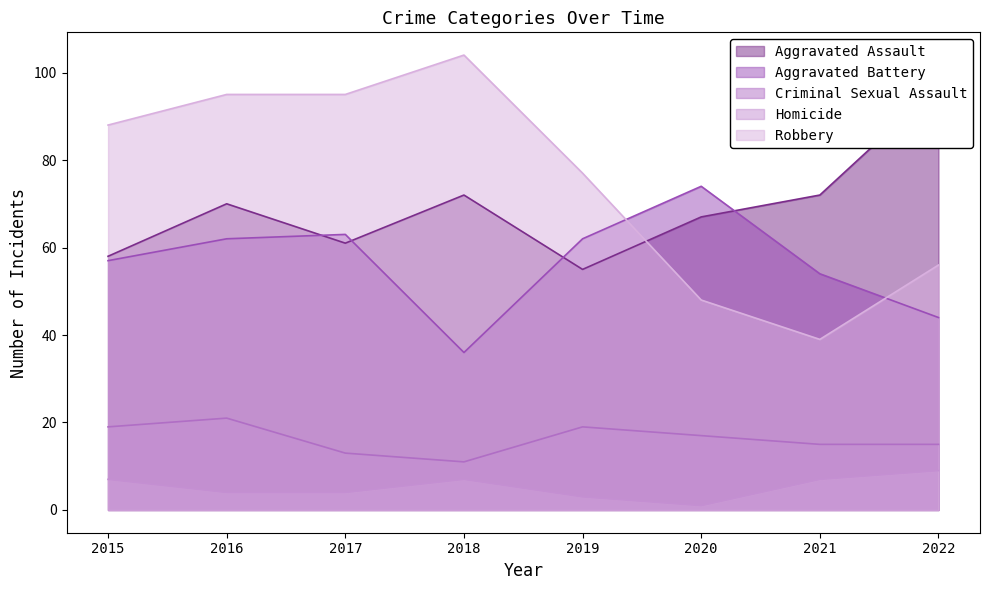

Does the chart have visible grid lines?

No